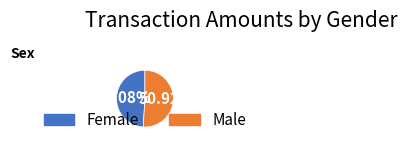

Rank the categories by value from lowest to highest.

Female, Male